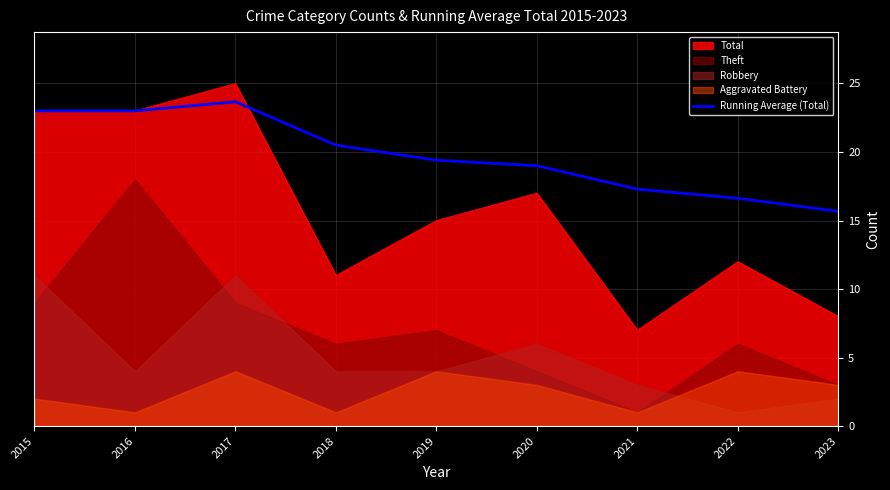

What is the difference between the second highest and minimum values?

7.3